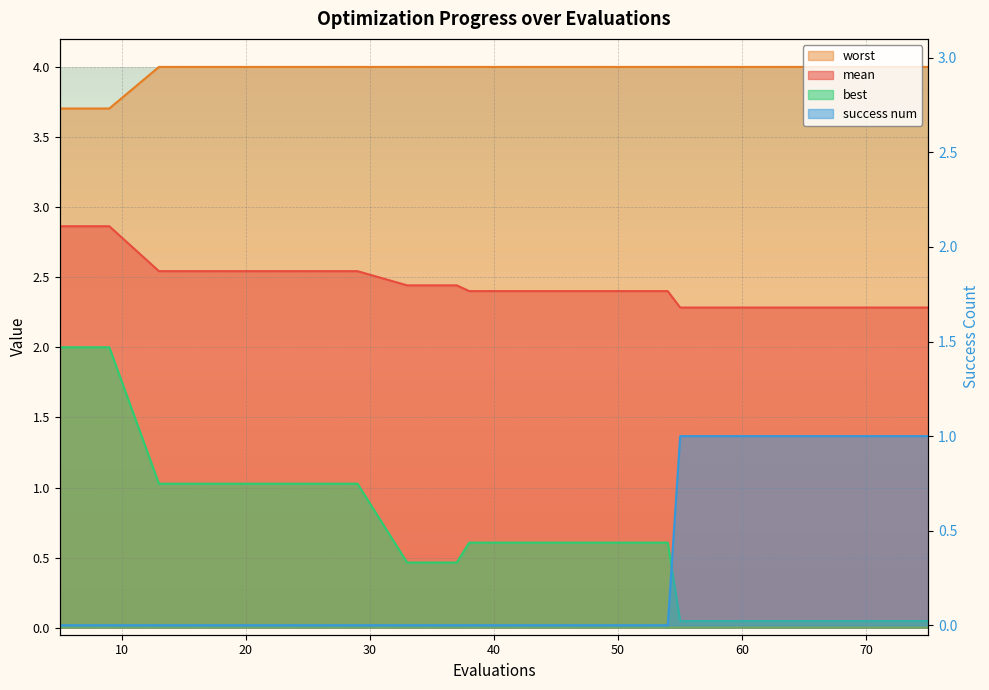

At which category does the chart reach its minimum across all series?

5